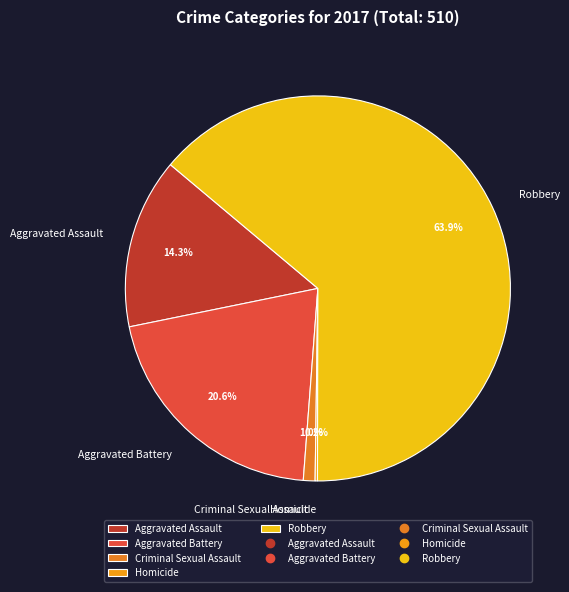

Which slice is the largest?

Robbery